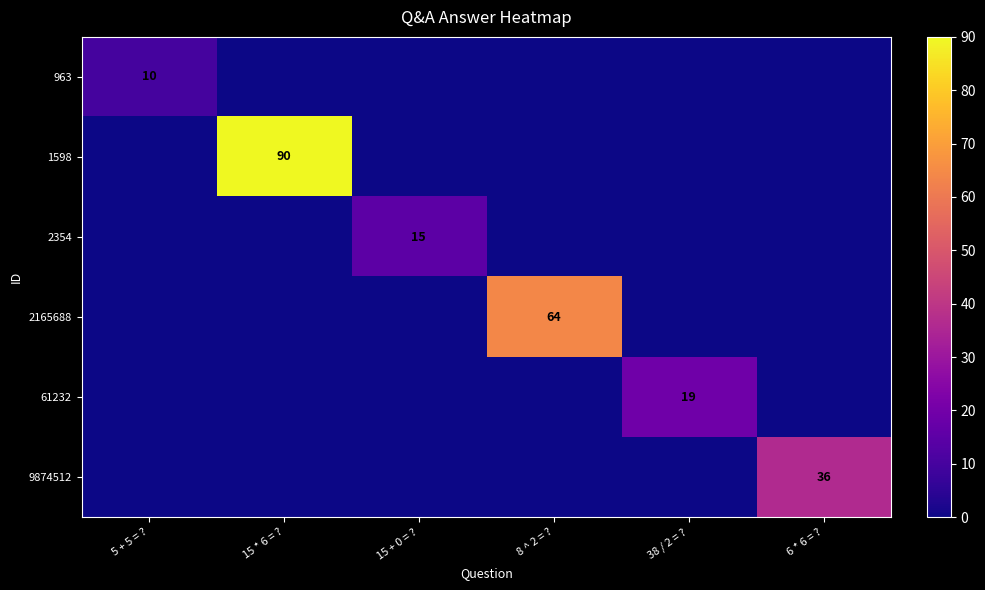

At 38 / 2 = ?, list the series in order from largest to smallest.

61232, 963, 1598, 2354, 2165688, 9874512